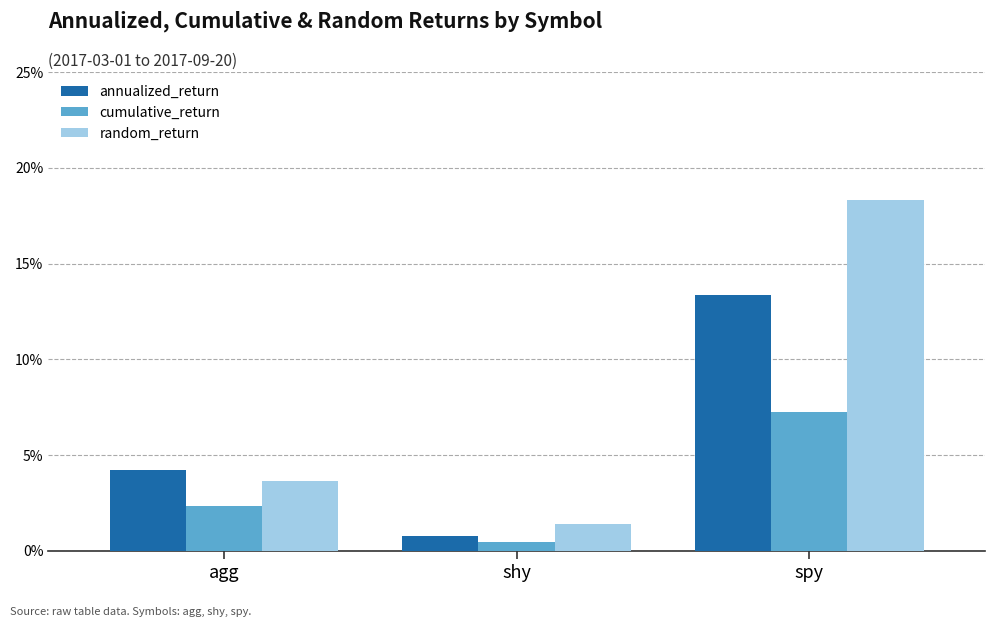

List the series in order of their peak value, lowest first.

cumulative_return, annualized_return, random_return